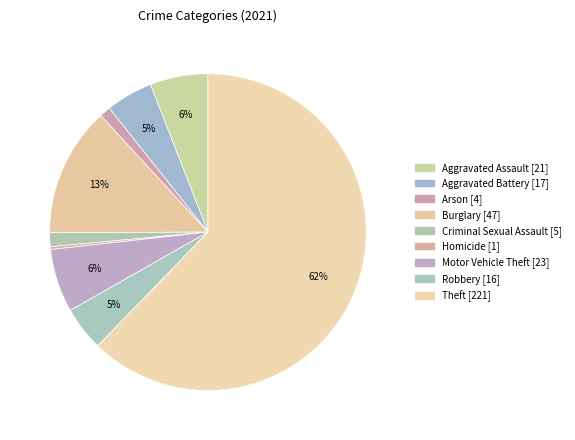

The Burglary slice represents 13% of the pie. True or false?

True